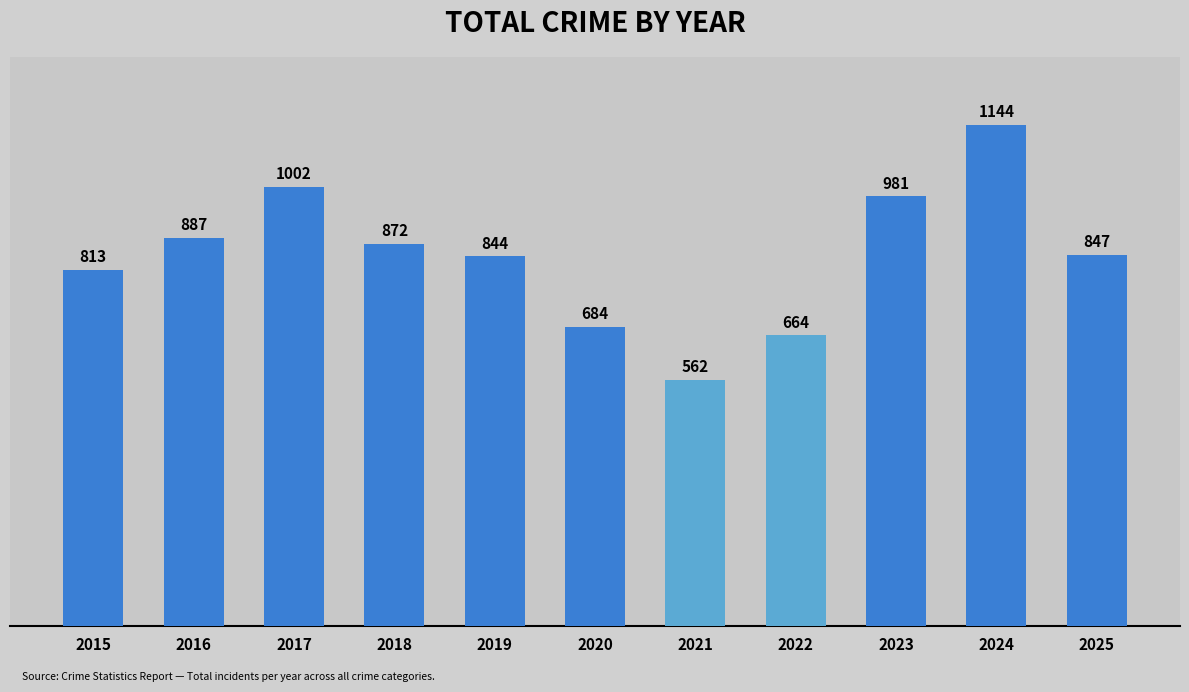

Are the bars grouped side by side (vs. stacked)?

No